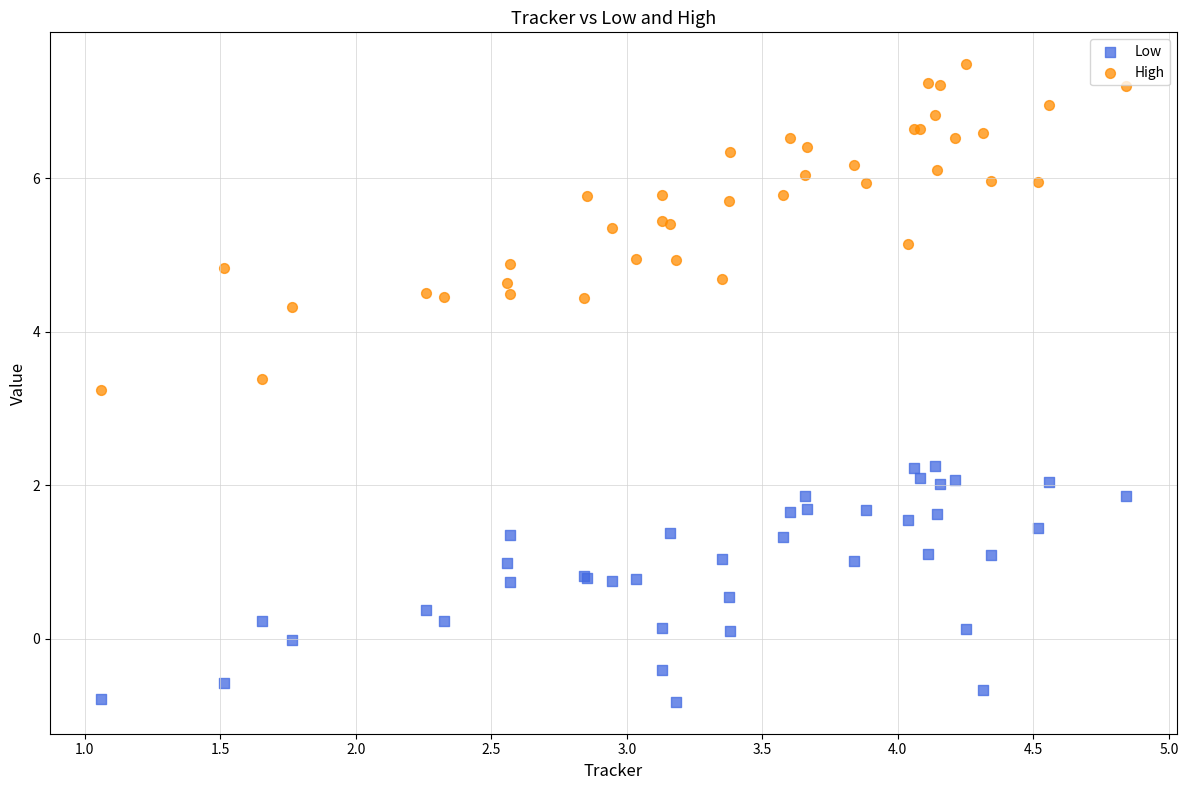

What are all the series names shown in the legend?

Low, High